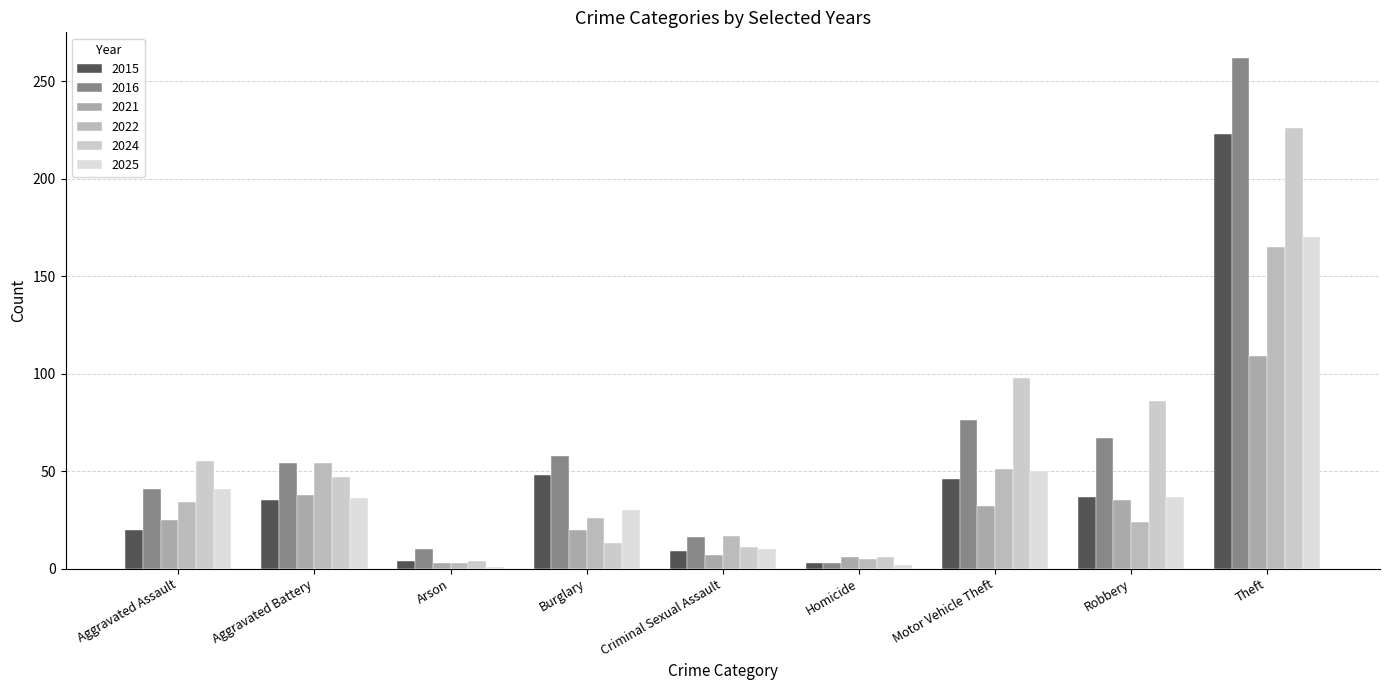

Which series has the widest spread of values?

2016